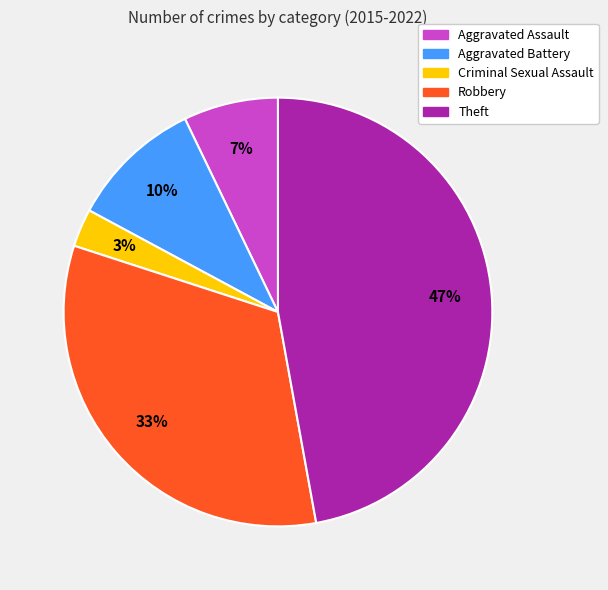

Approximately how many times larger is the value at Robbery compared to Aggravated Battery?

3.3